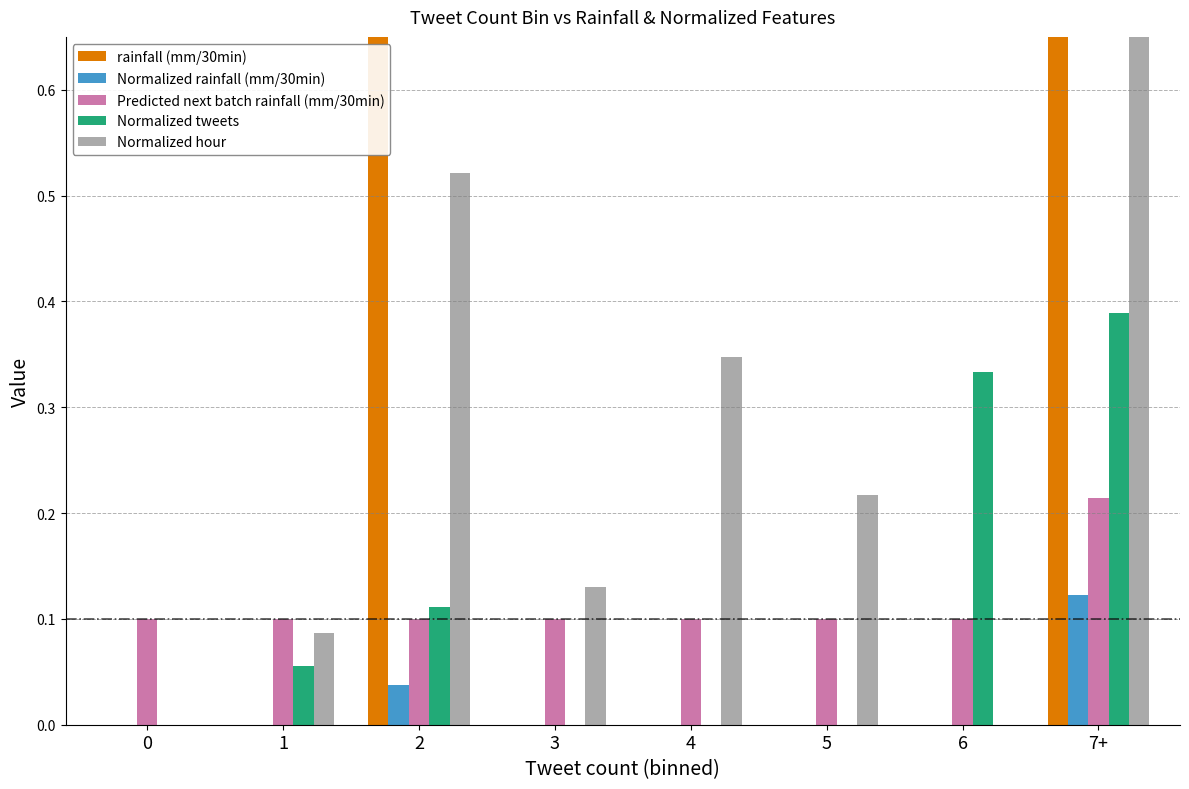

List the labels in order of Normalized hour value, largest first.

7+, 2, 4, 5, 3, 1, 0, 6